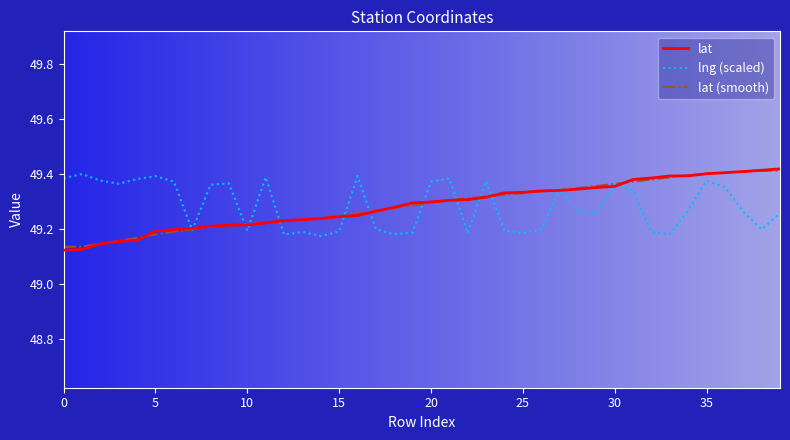

What are all the series names shown in the legend?

lat, lng (scaled), lat (smooth)